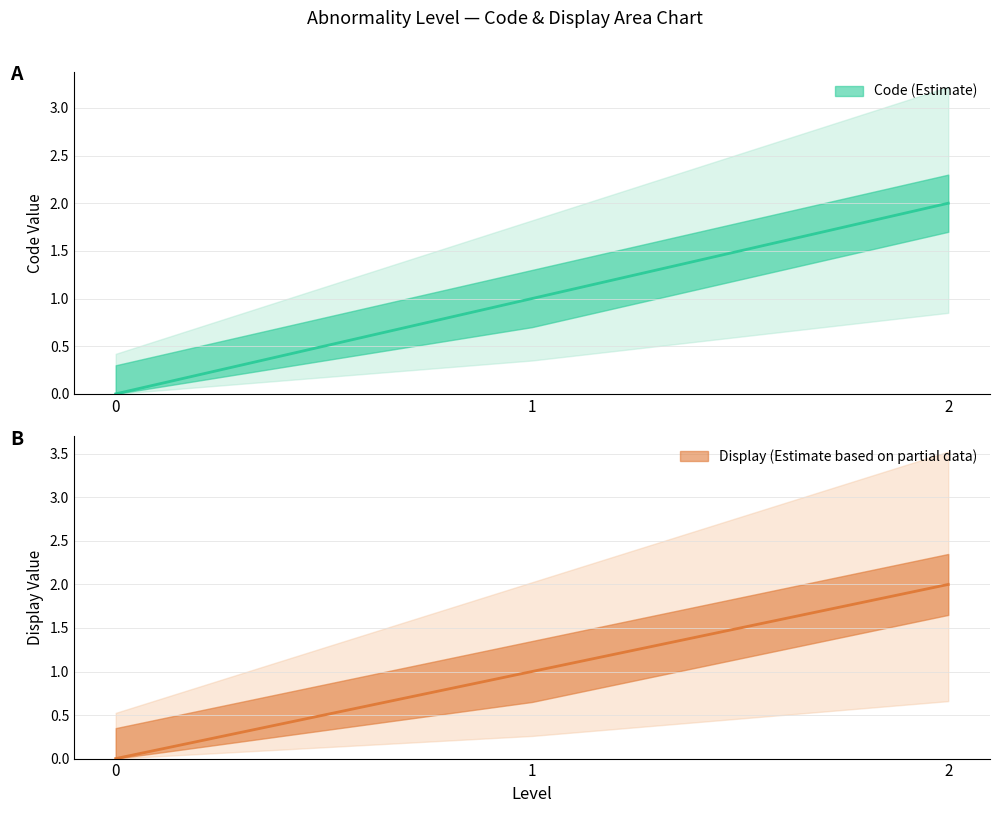

What is the value of the Display point at the 2nd from the left?

1